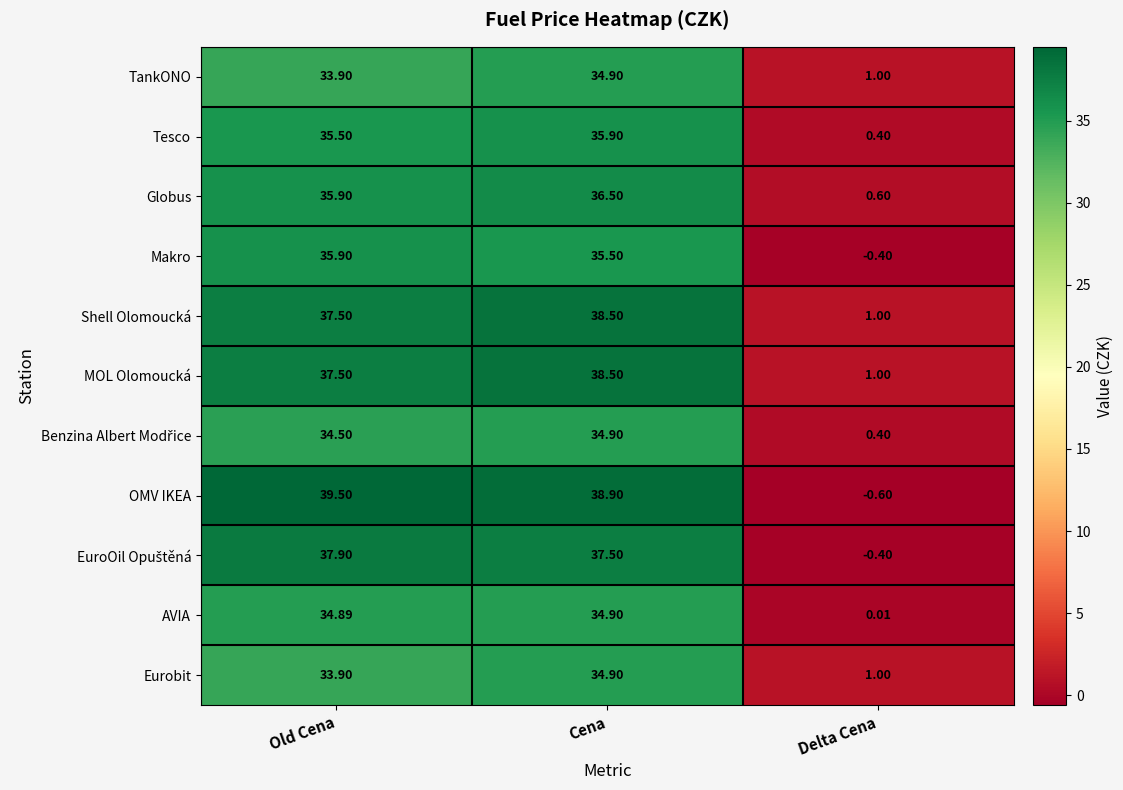

Where is Eurobit nearest to the value 17?

Delta Cena